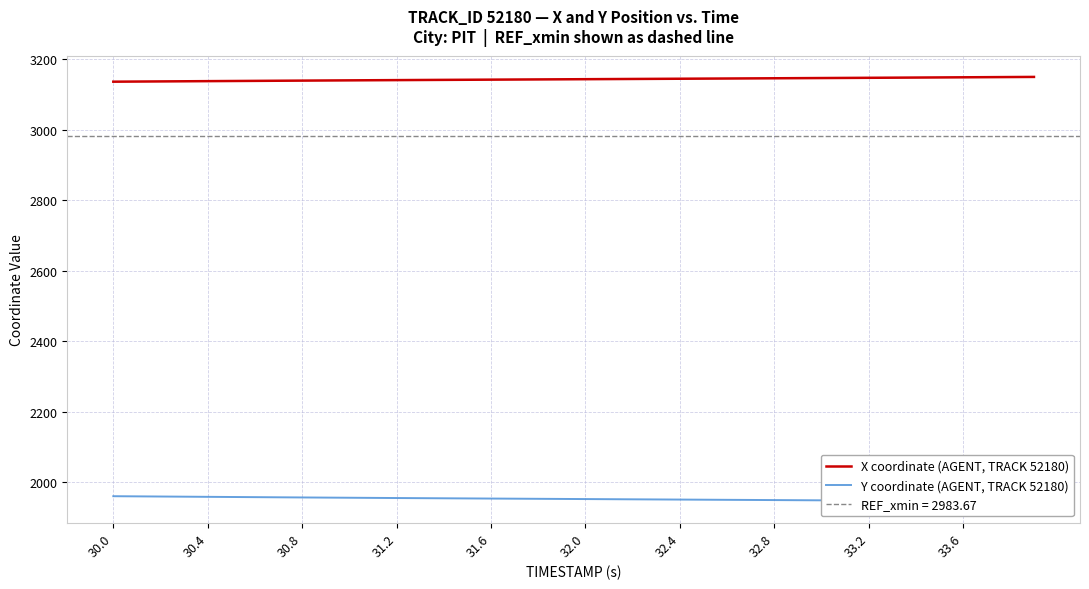

What is the difference between the maximum and minimum values in the X coordinate (AGENT, TRACK 52180) series?

13.5